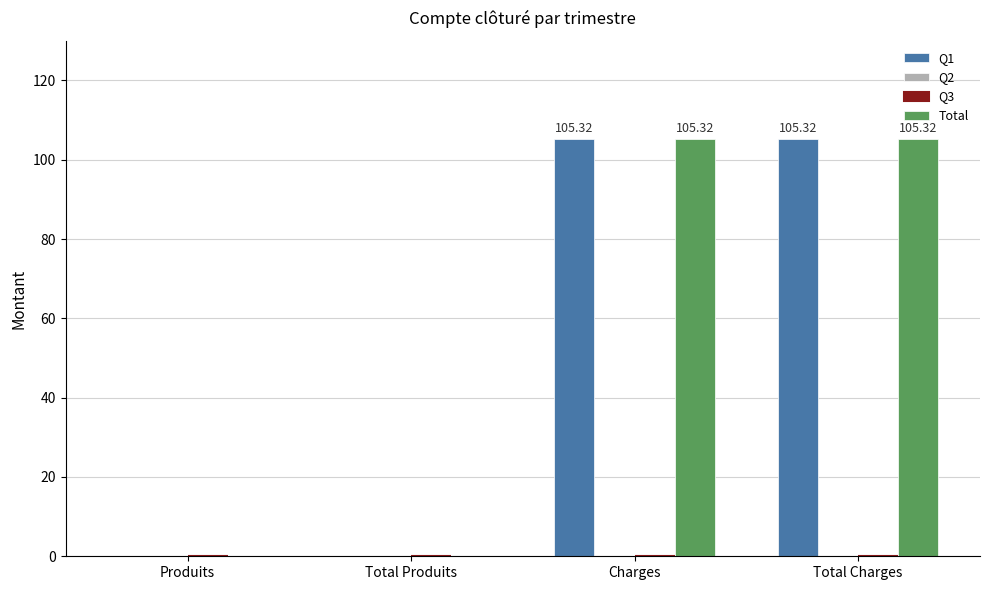

Reading right to left, list all the values displayed in this chart.

Q1: Total Charges=105.3	Charges=105.3	Total Produits=0.0	Produits=0.0
Q2: Total Charges=0.0	Charges=0.0	Total Produits=0.0	Produits=0.0
Q3: Total Charges=0.0	Charges=0.0	Total Produits=0.0	Produits=0.0
Total: Total Charges=105.3	Charges=105.3	Total Produits=0.0	Produits=0.0